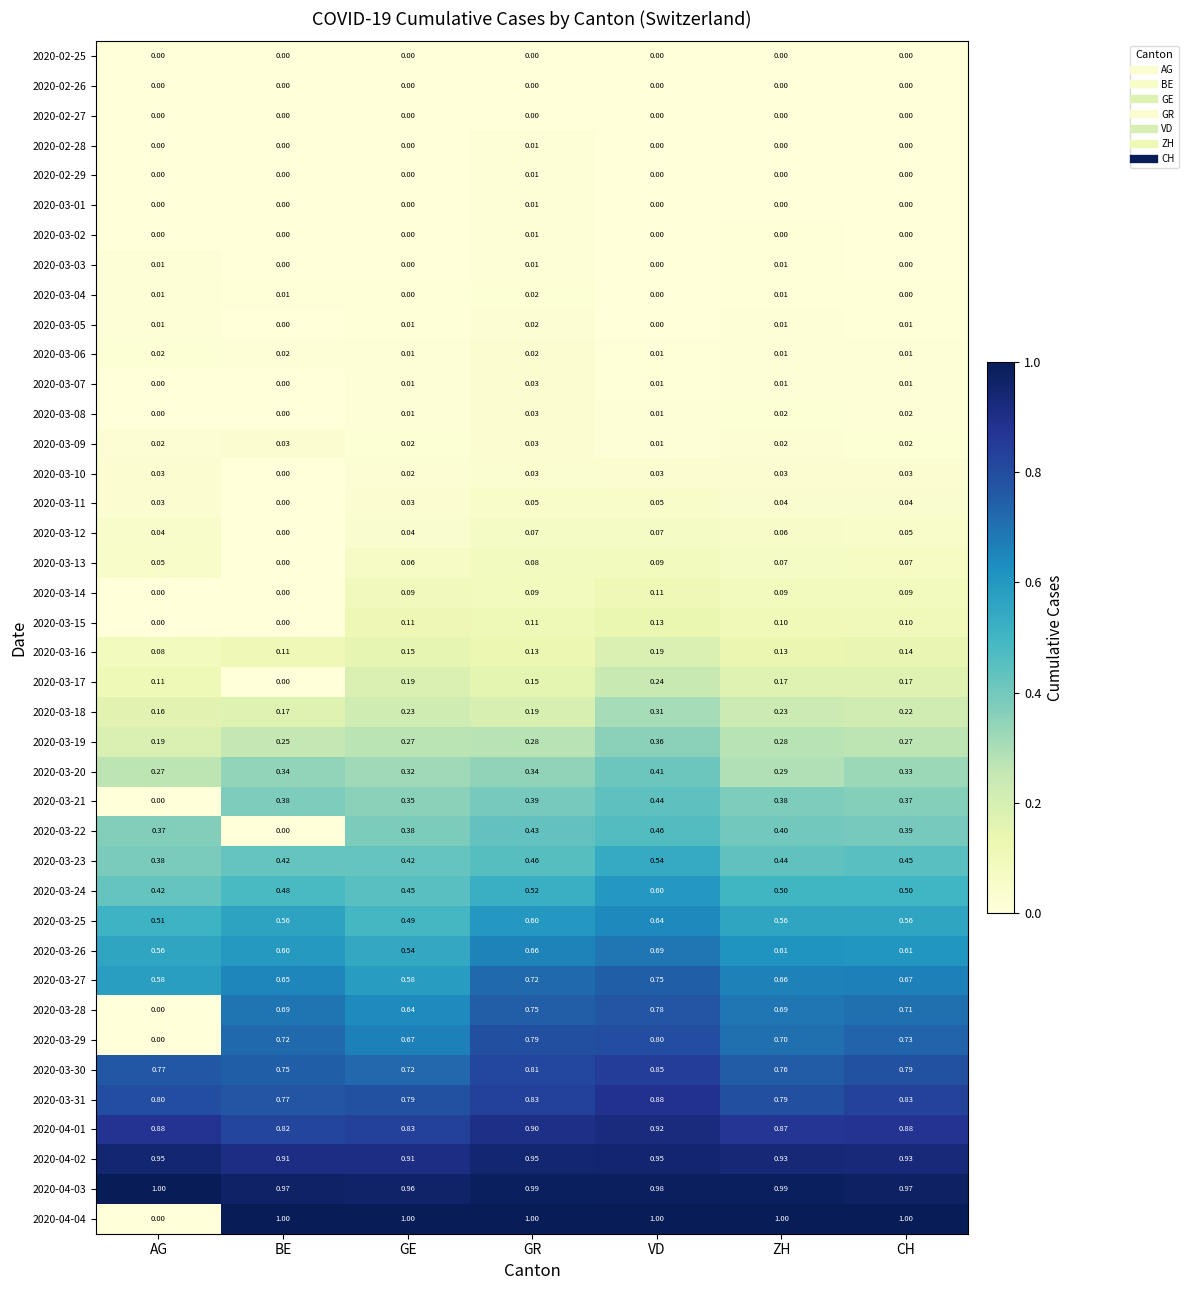

Is the value of 2020-02-25 at VD greater than the value of 2020-03-26 at VD?

No